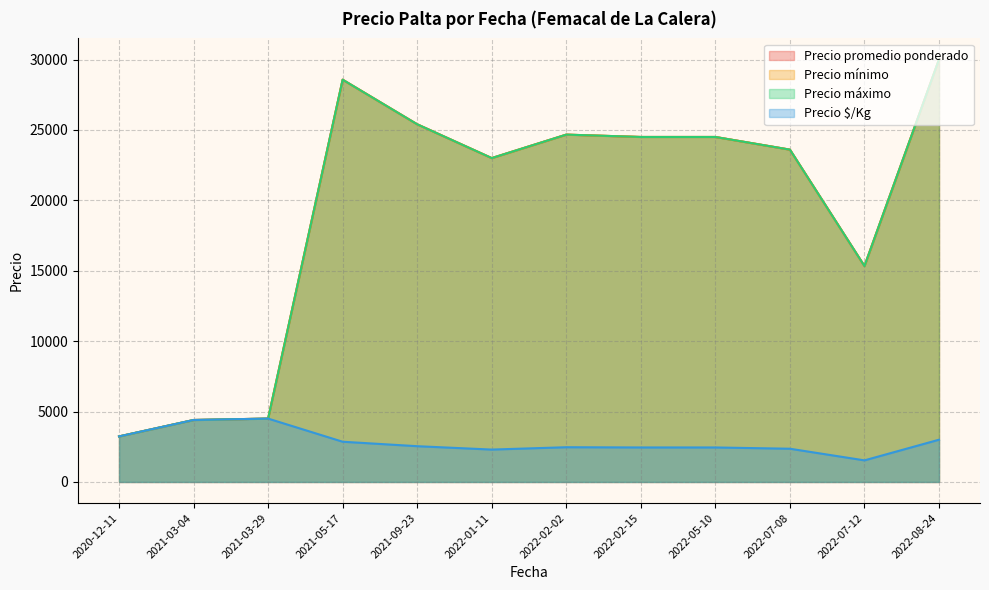

What is the greatest value displayed?

42000